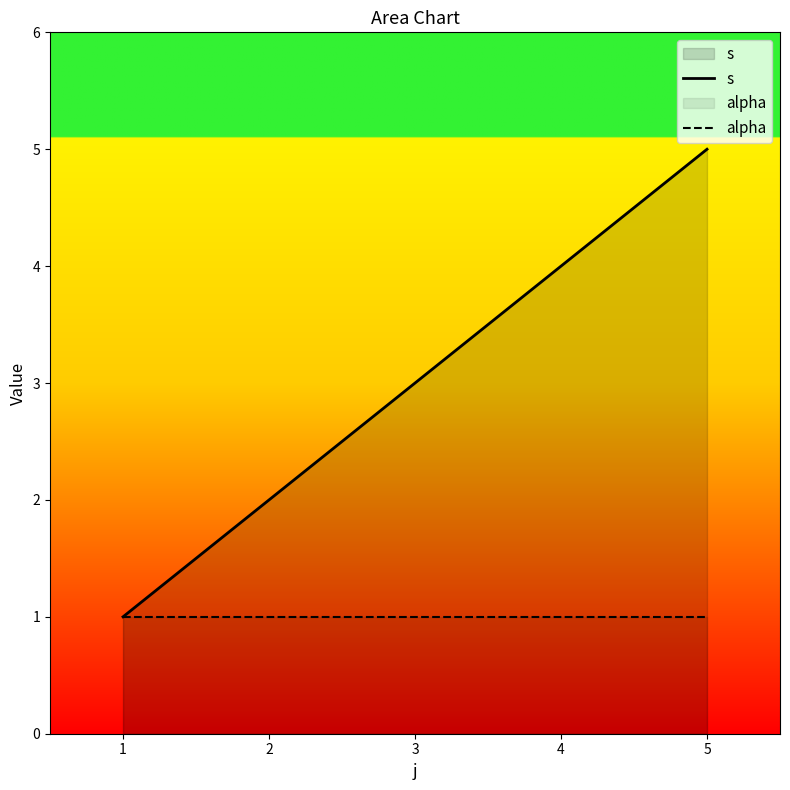

What is the highest value of the s series?

5